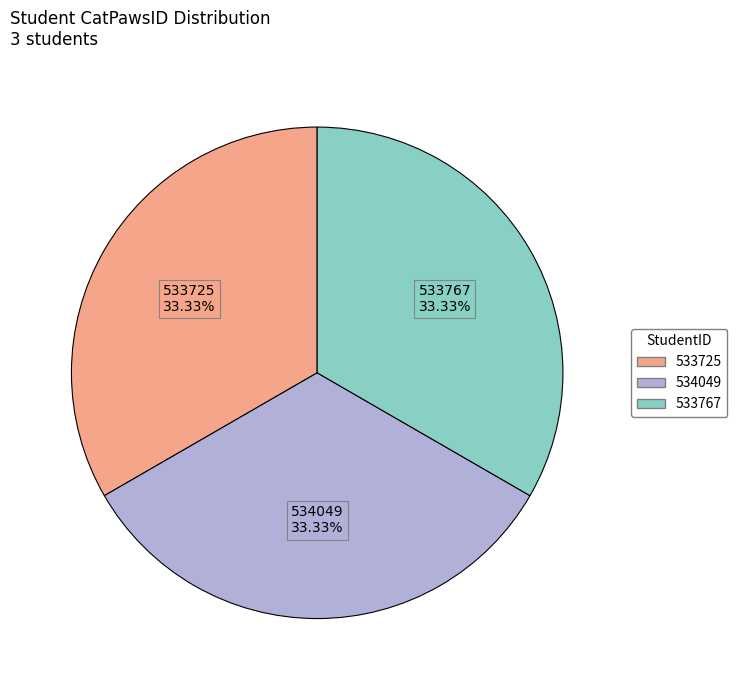

To the nearest percent, what portion does 533767 represent?

33%